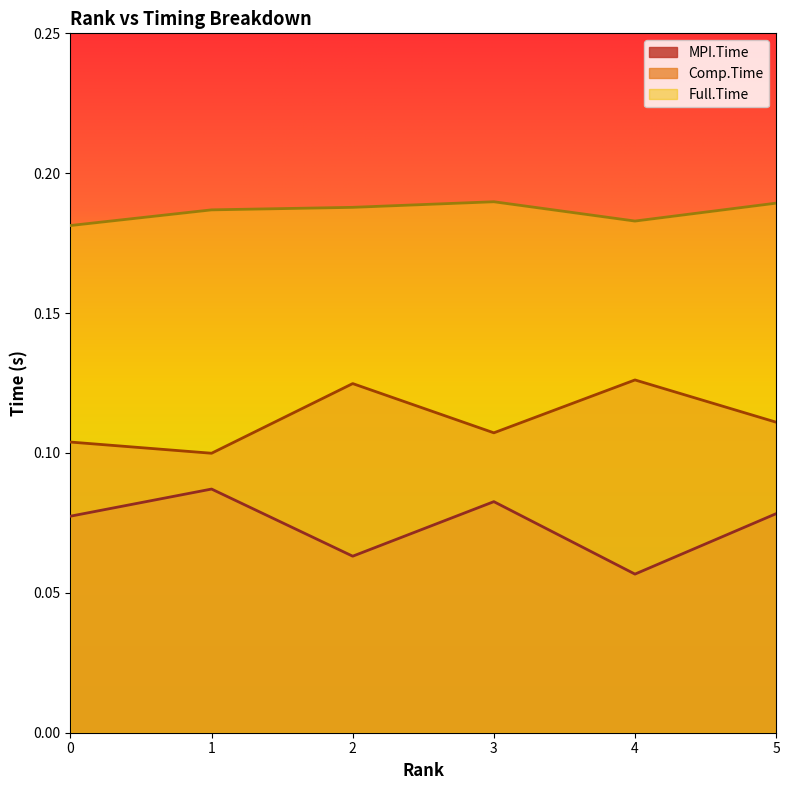

The value of MPI.Time at 2 is 0.1. True or false?

False